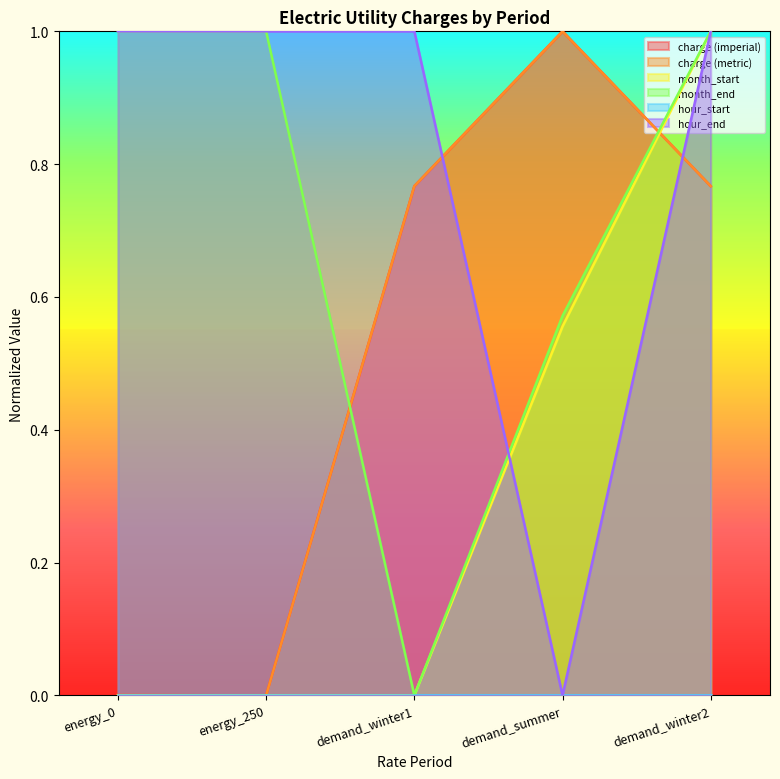

True or false: month_start has more than 1 interior local peaks.

False